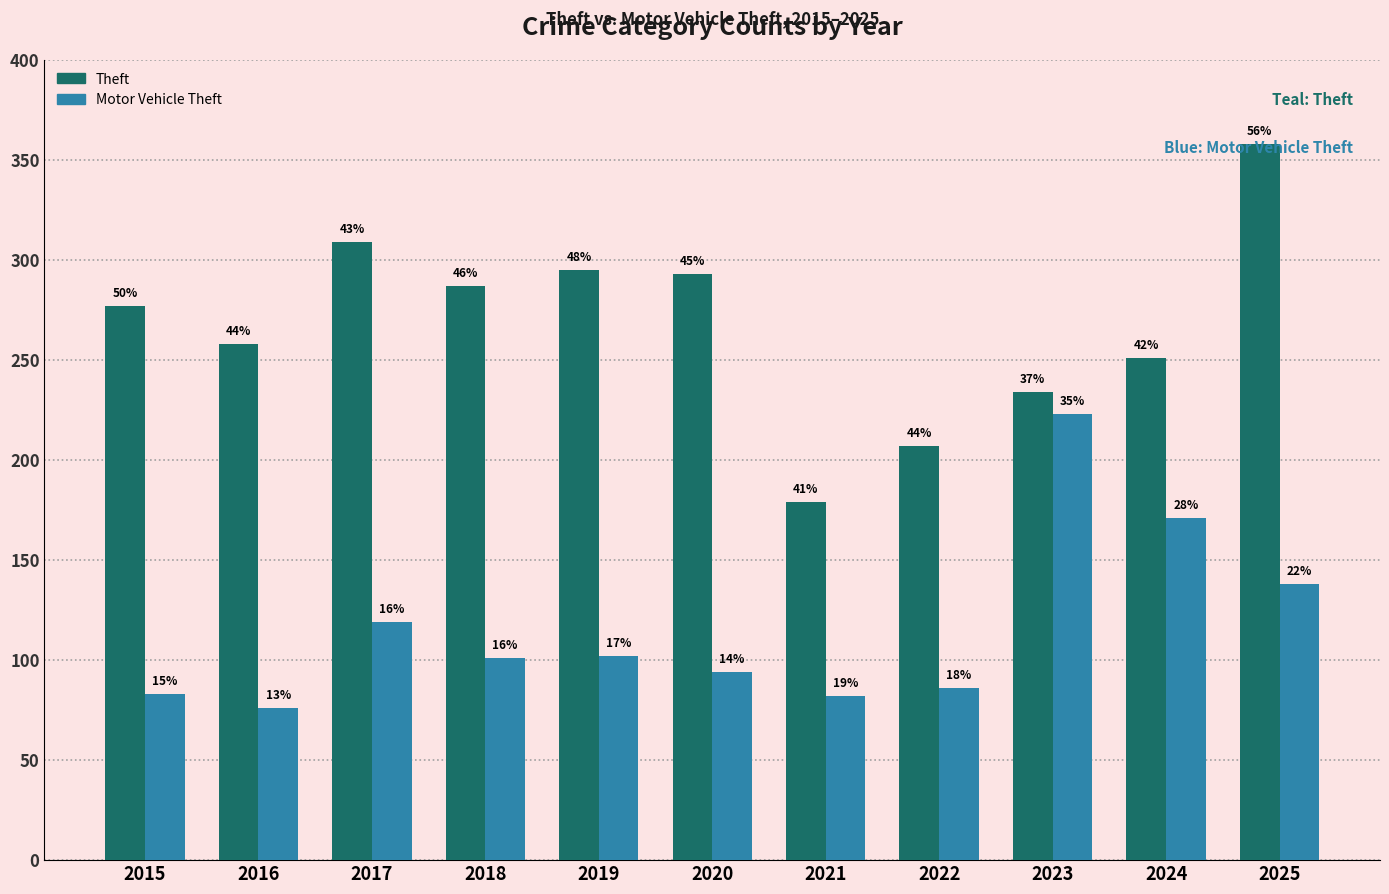

True or false: Theft has a value of 258 at 2016.

True